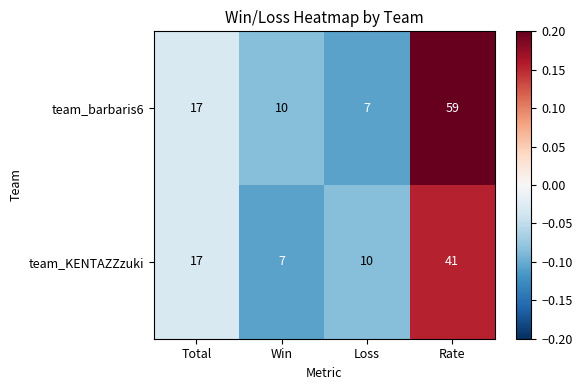

Which series has the largest range (max minus min)?

team_barbaris6